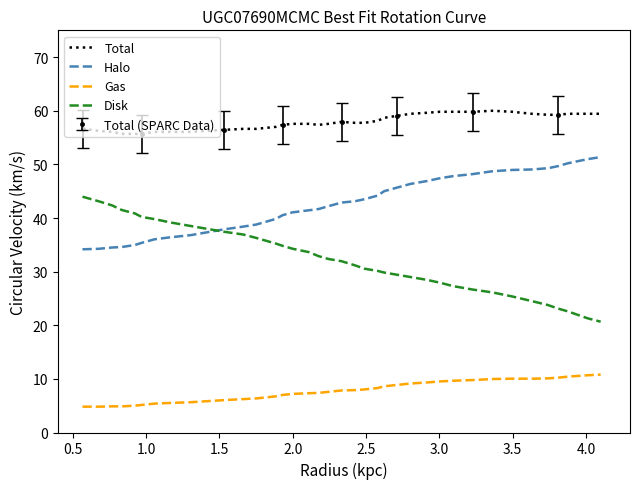

What is the highest value of the Disk series?

44.0